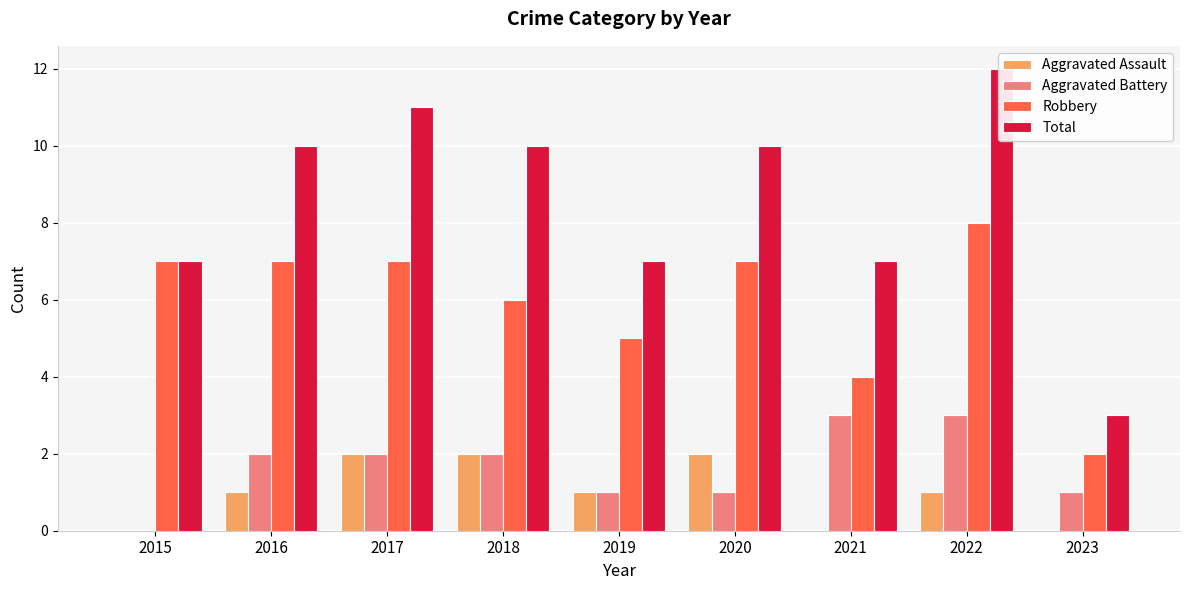

Reading left to right, extract all data points from this chart.

Aggravated Assault: 2015=0	2016=1	2017=2	2018=2	2019=1	2020=2	2021=0	2022=1	2023=0
Aggravated Battery: 2015=0	2016=2	2017=2	2018=2	2019=1	2020=1	2021=3	2022=3	2023=1
Robbery: 2015=7	2016=7	2017=7	2018=6	2019=5	2020=7	2021=4	2022=8	2023=2
Total: 2015=7	2016=10	2017=11	2018=10	2019=7	2020=10	2021=7	2022=12	2023=3